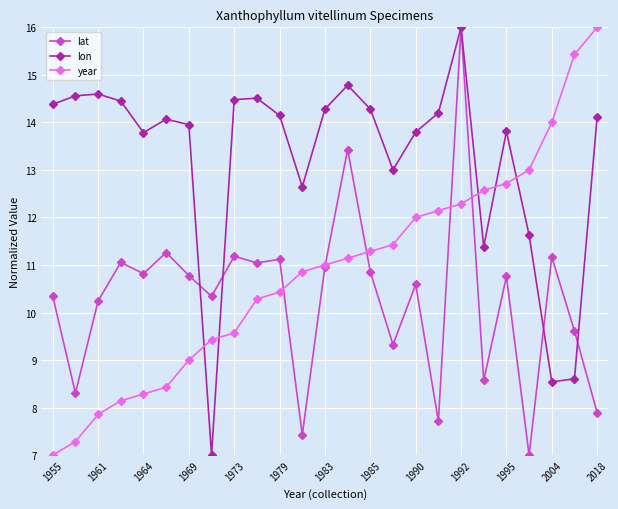

What is the value of the lat point at the 10th from the left?

11.0